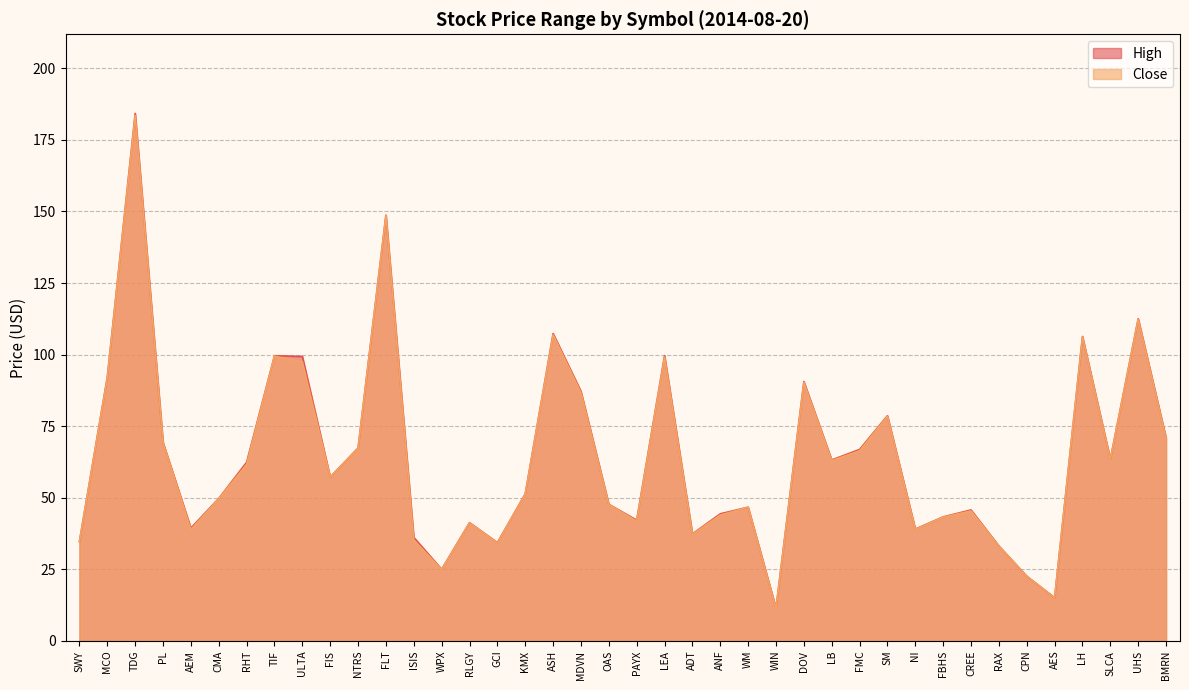

Count the number of data series in this chart.

2